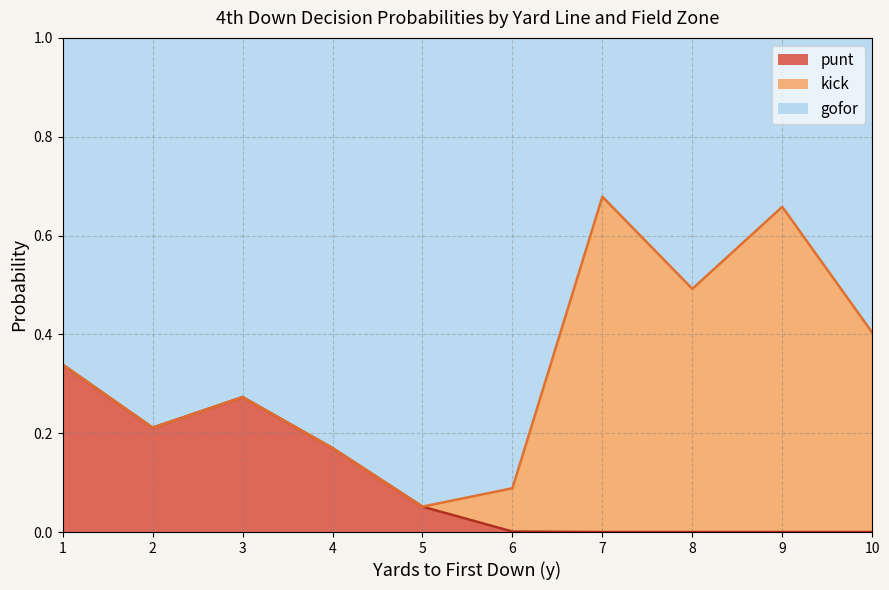

List the series in order of their peak value, highest first.

gofor, kick, punt